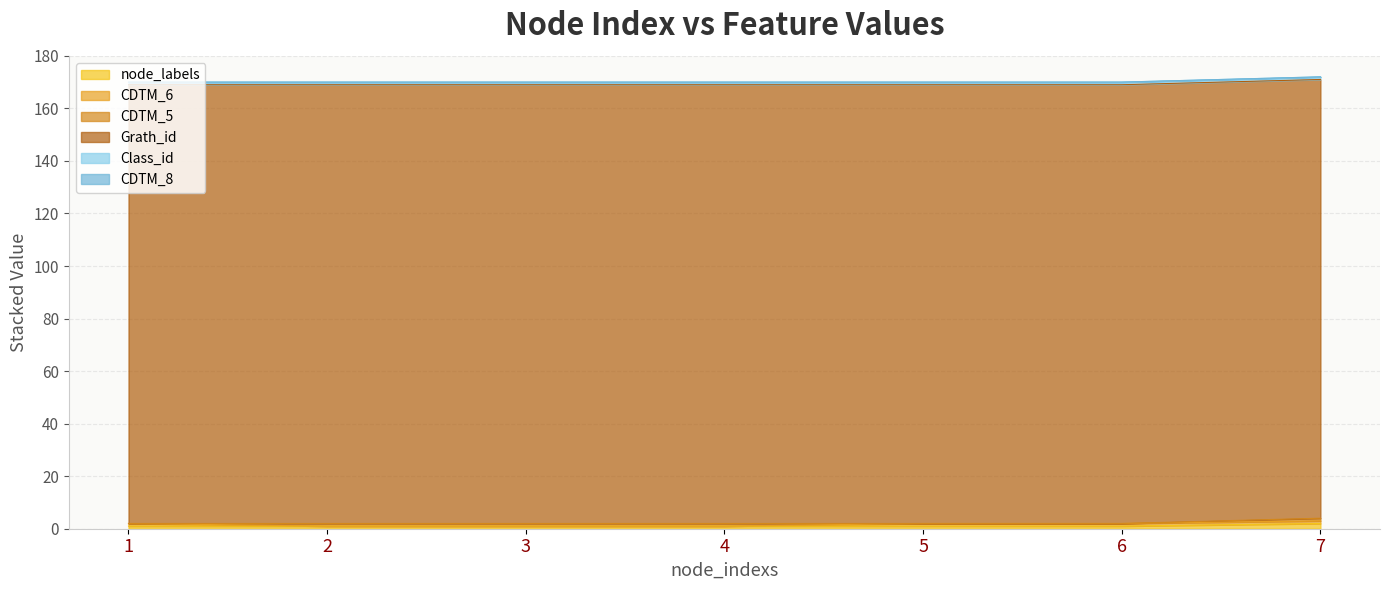

At 7, list the series in order from smallest to largest.

CDTM_8, CDTM_6, CDTM_5, Class_id, node_labels, Grath_id